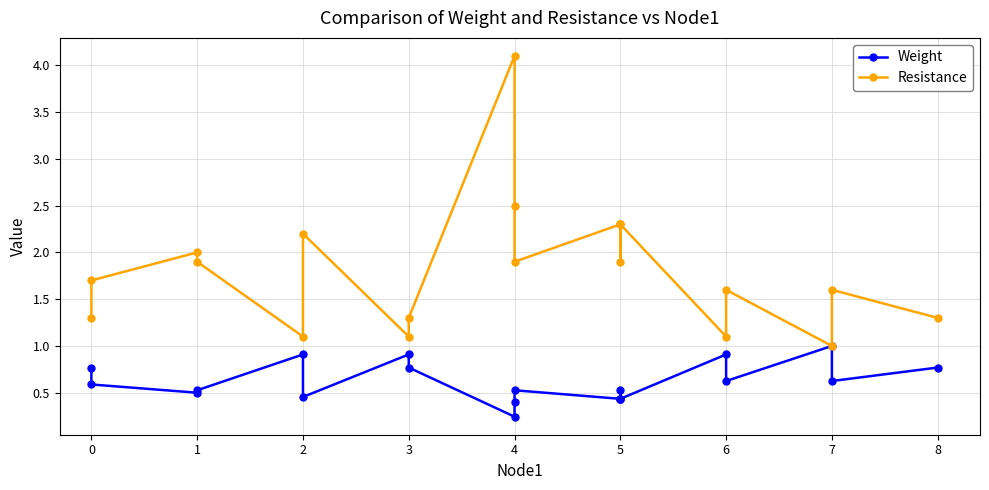

True or false: Weight and Resistance intersect in this chart.

False